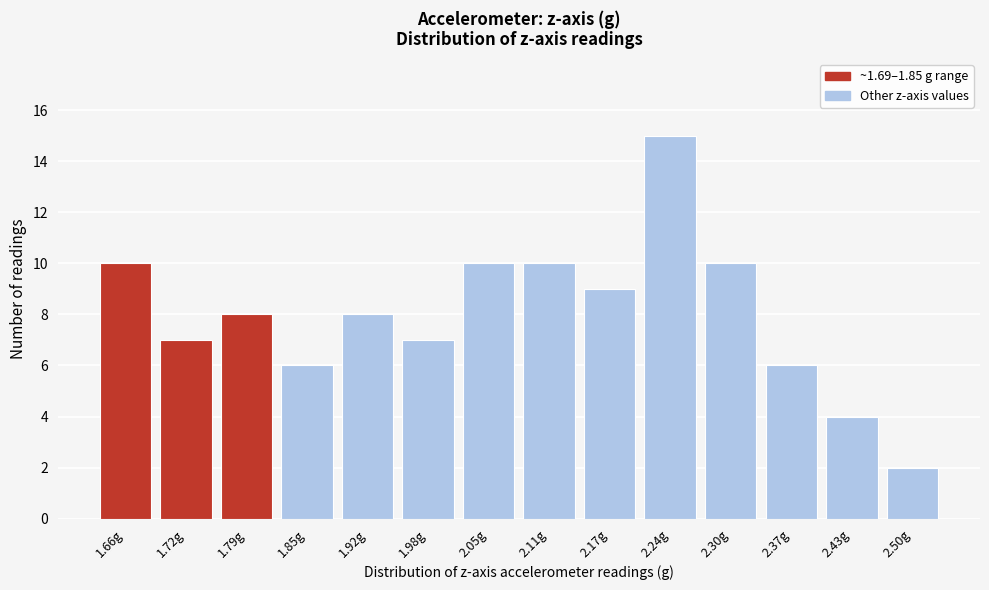

Reading left to right, transcribe all the data shown in this chart.

10	7	8	6	8	7	10	10	9	15	10	6	4	2